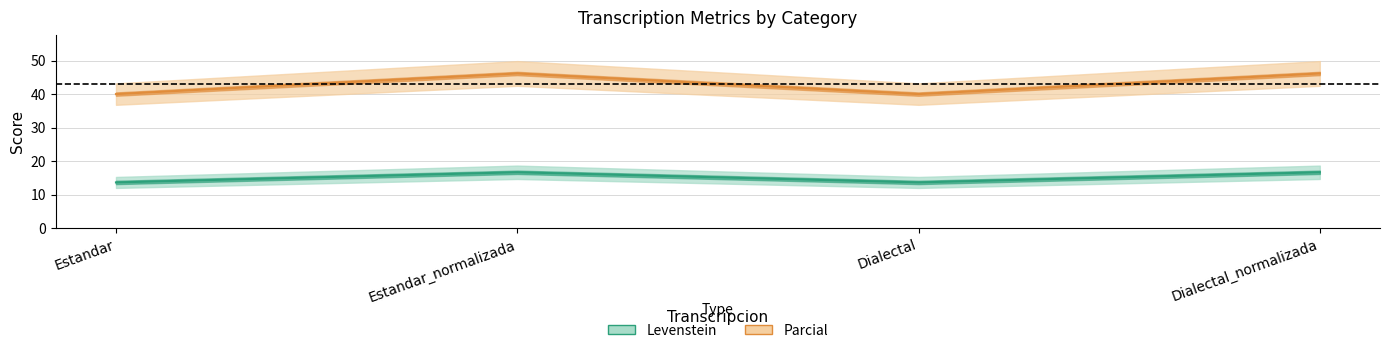

True or false: Parcial has more than 0 interior local peaks.

True